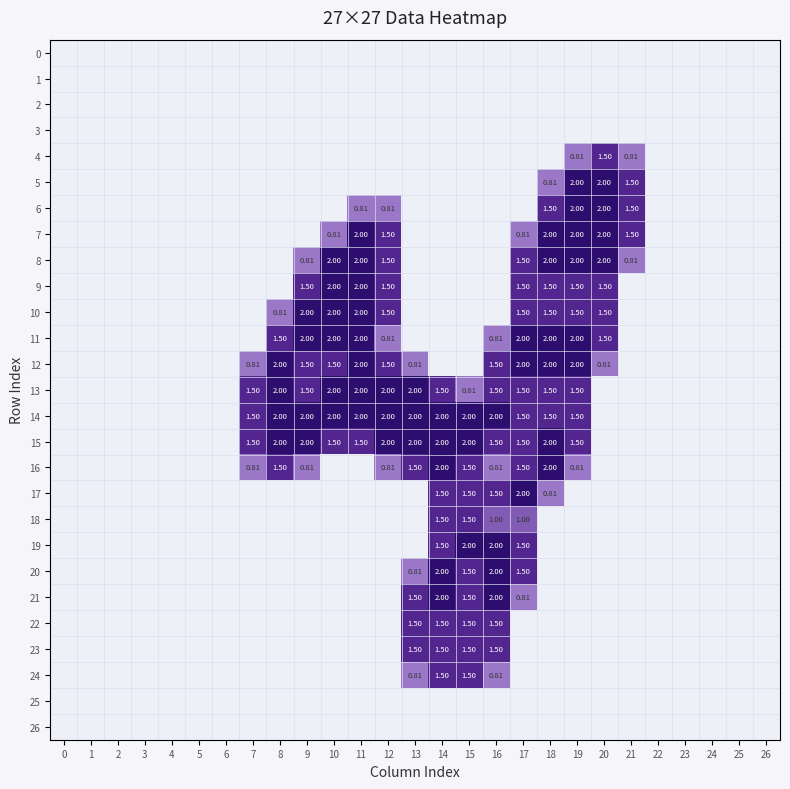

Count the number of categories in the chart.

27